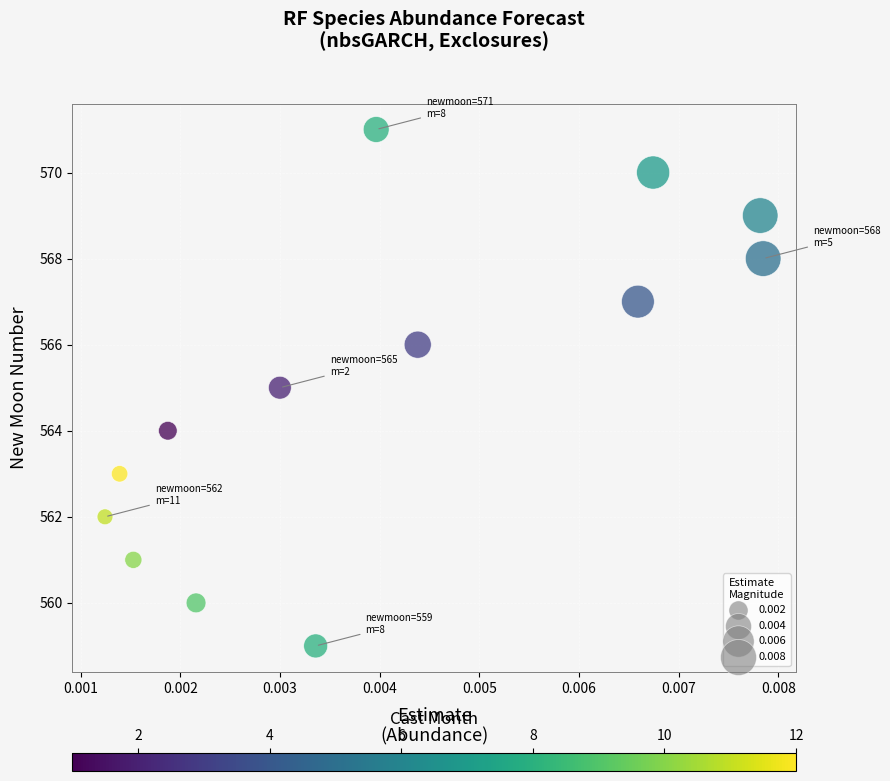

What is the range of Y values (max minus min)?

12